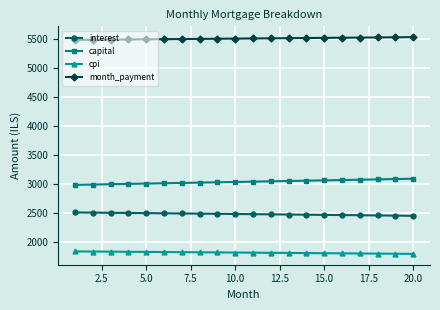

What is the value of the cpi point at the 11th from the left?

1809.4